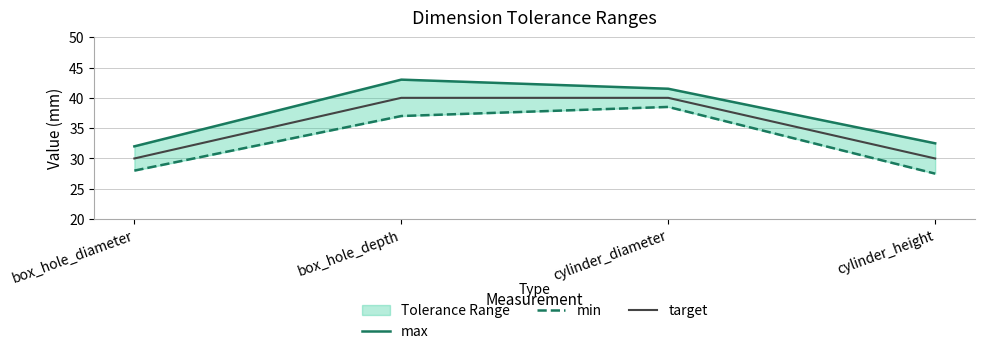

Rank the series by their average value, from highest to lowest.

max, target, min